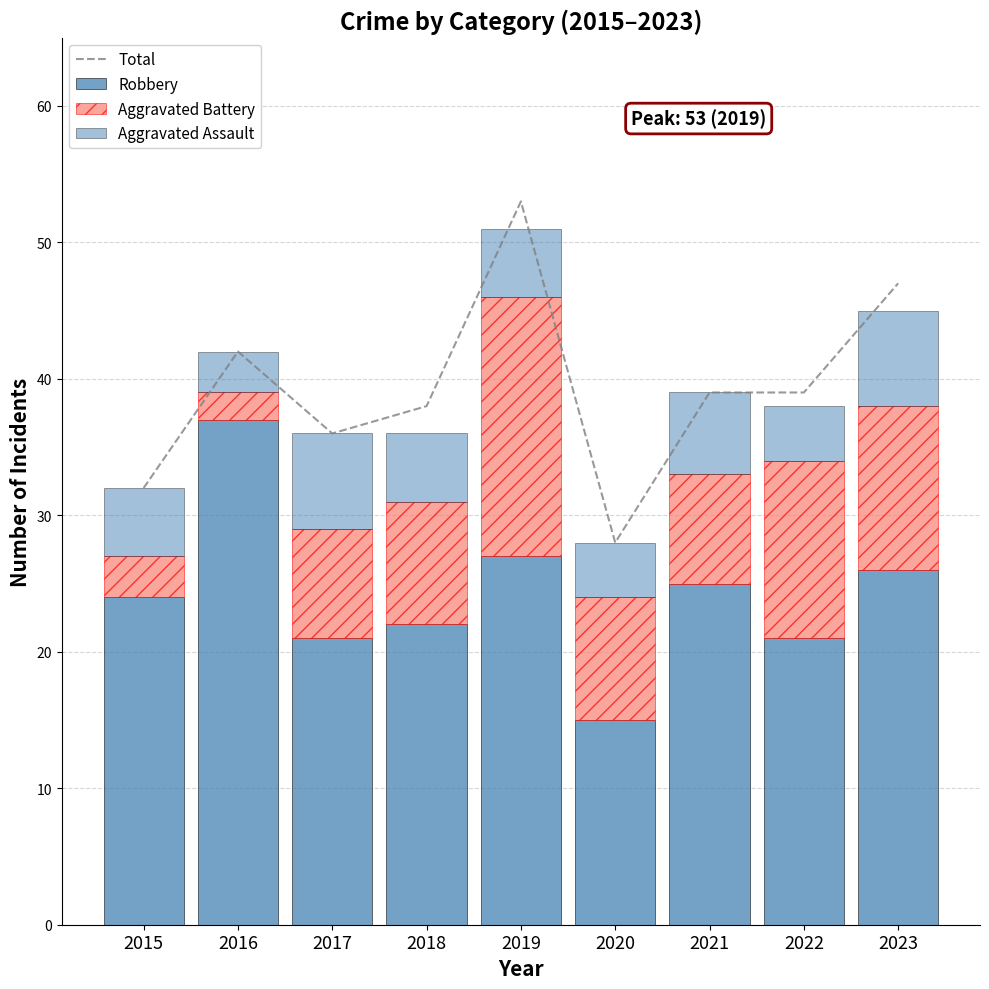

Between 2021 and 2017, which is larger?

2021